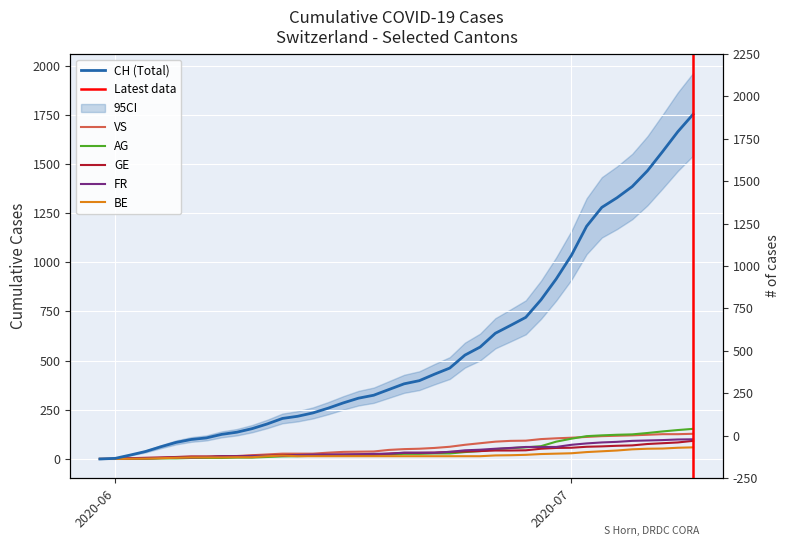

Is this an area chart (filled region under the line)?

No